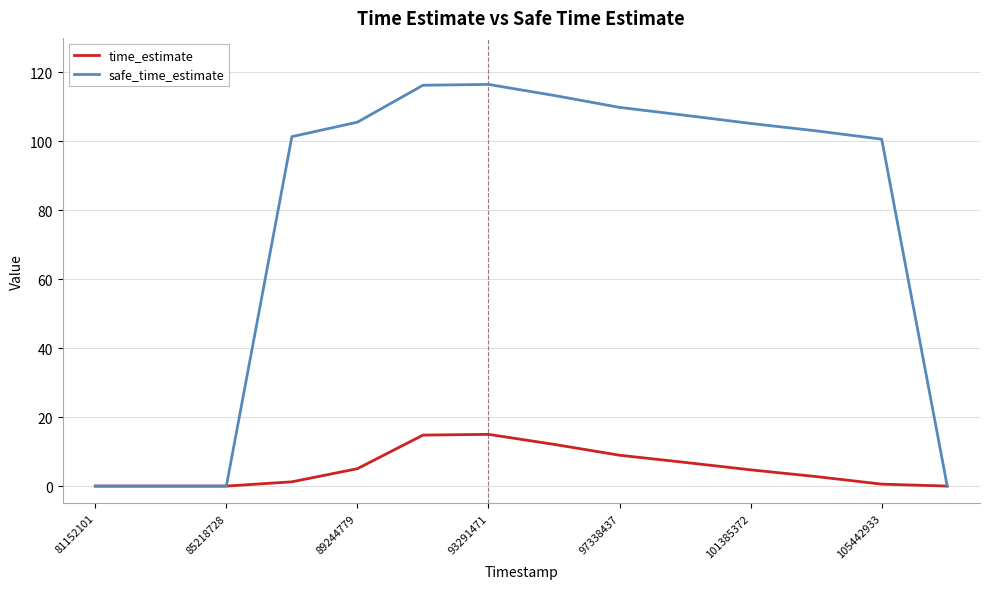

What is the maximum value shown in the chart?

116.5